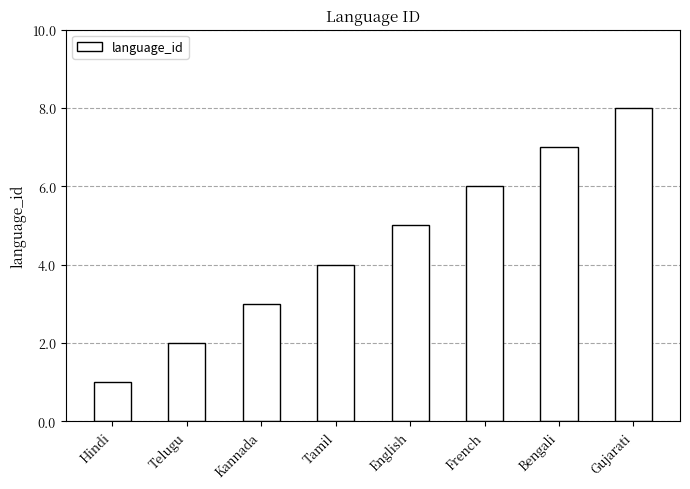

Rank the categories by value from lowest to highest.

Hindi, Telugu, Kannada, Tamil, English, French, Bengali, Gujarati